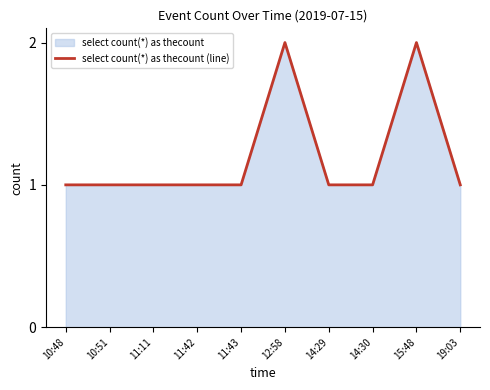

Rank the categories by value from highest to lowest.

12:58, 15:48, 10:48, 10:51, 11:11, 11:42, 11:43, 14:29, 14:30, 19:03